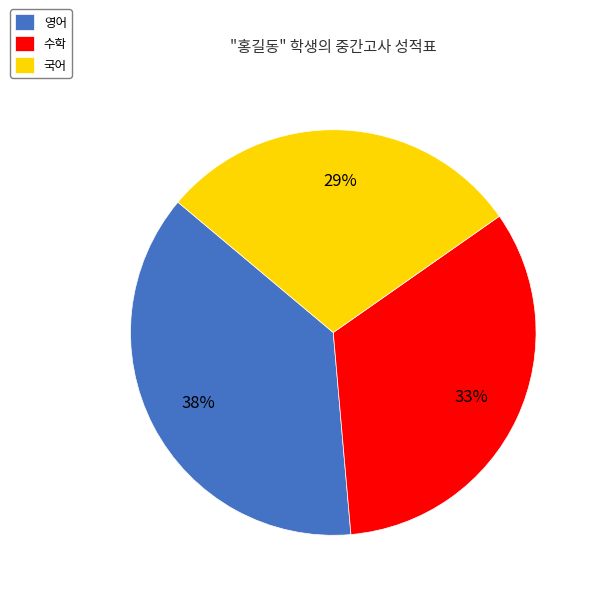

Is it true that 국어 is 21% of the pie?

False